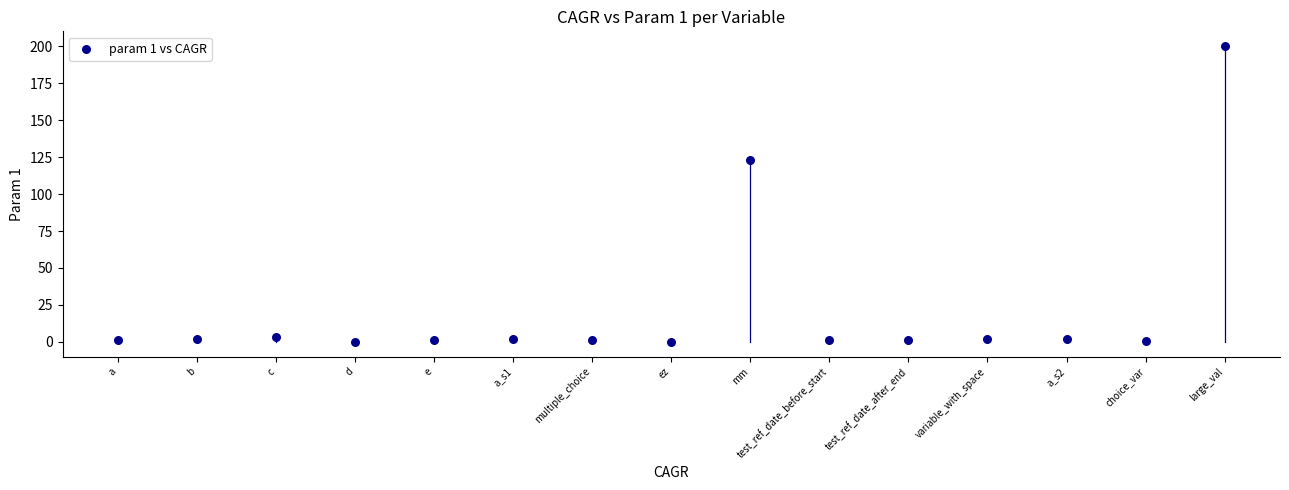

What is the range of Y values (max minus min)?

200.0